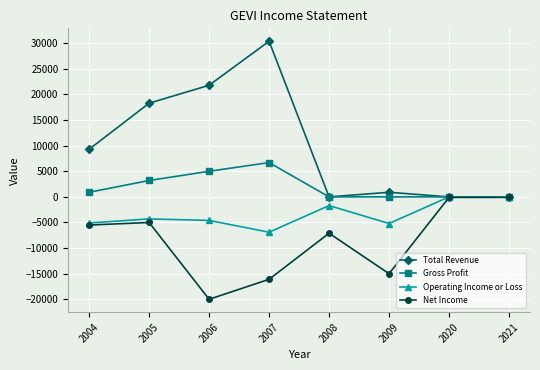

Where does the Operating Income or Loss series first go above -4300?

2008